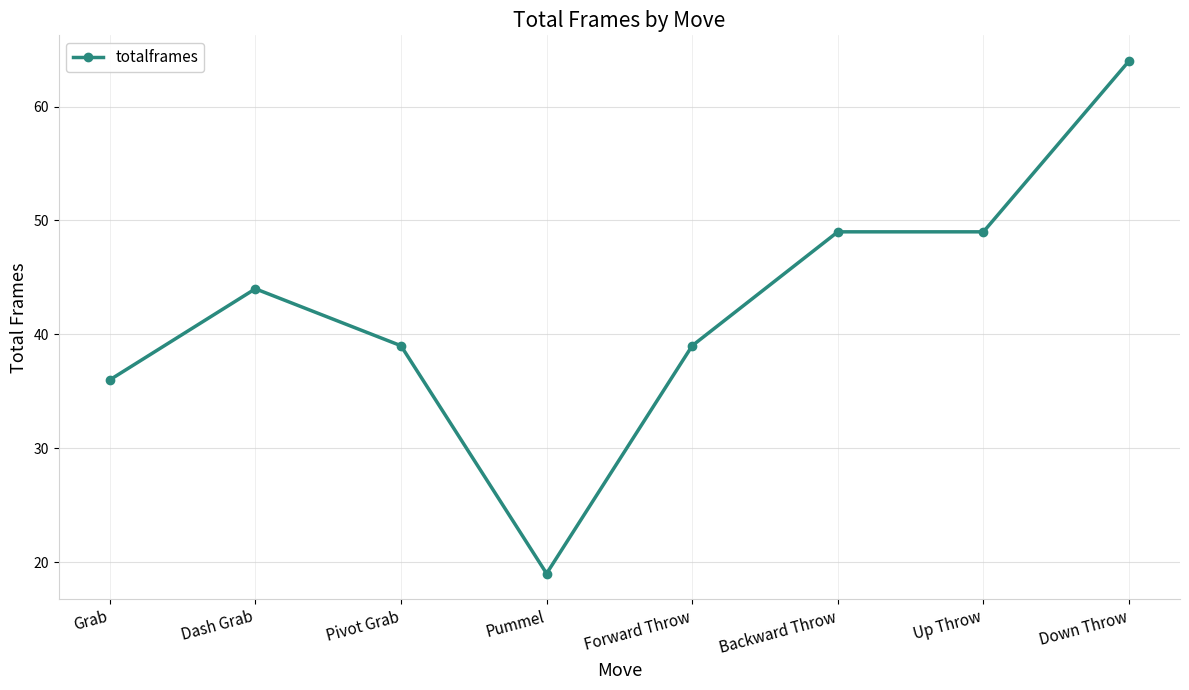

The value at Forward Throw is 39. True or false?

True